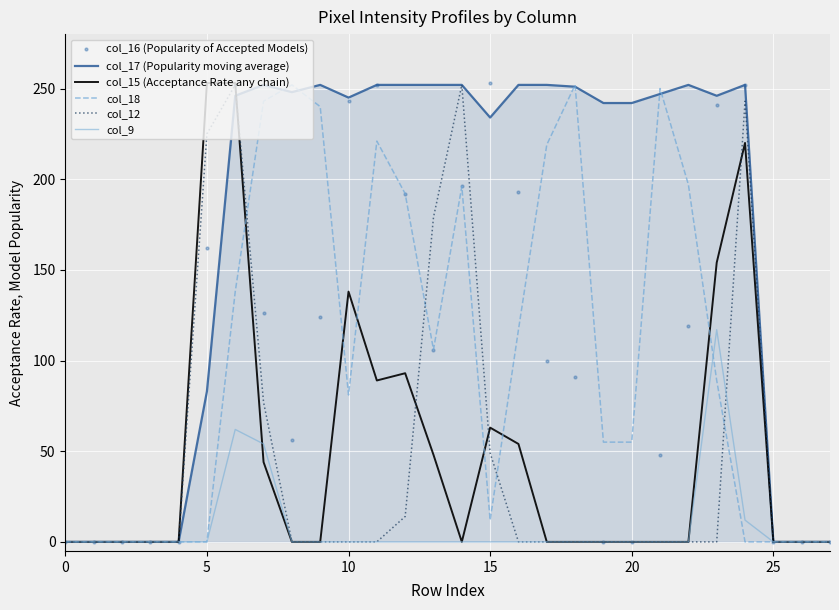

How many series are shown in this chart?

6